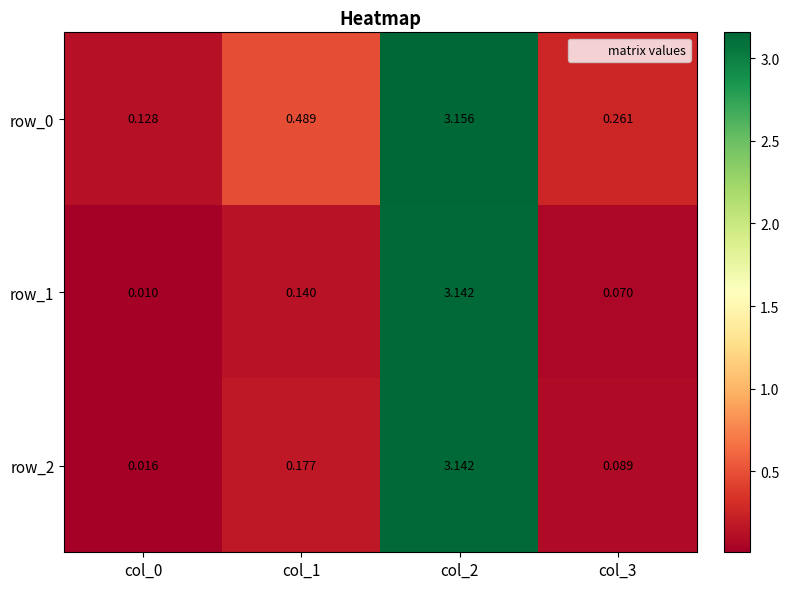

Rank the series at col_2 from highest to lowest value.

row_0, row_2, row_1